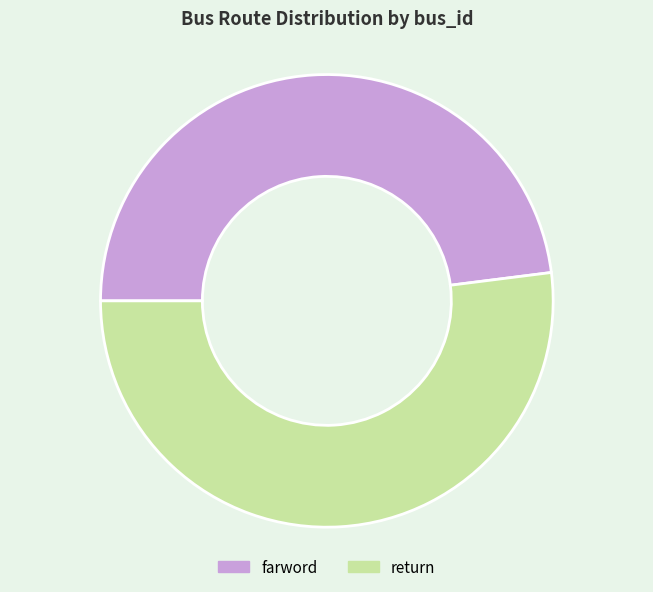

Which slice is the largest?

return